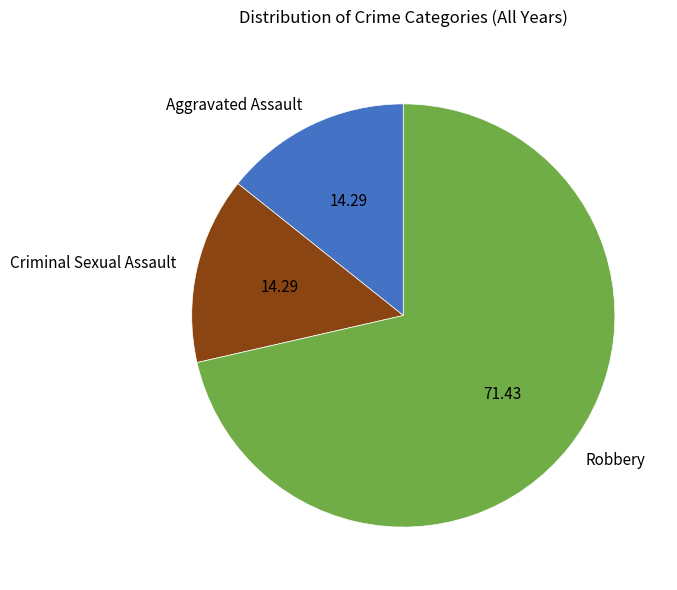

Which slice represents more than half of the pie?

Robbery